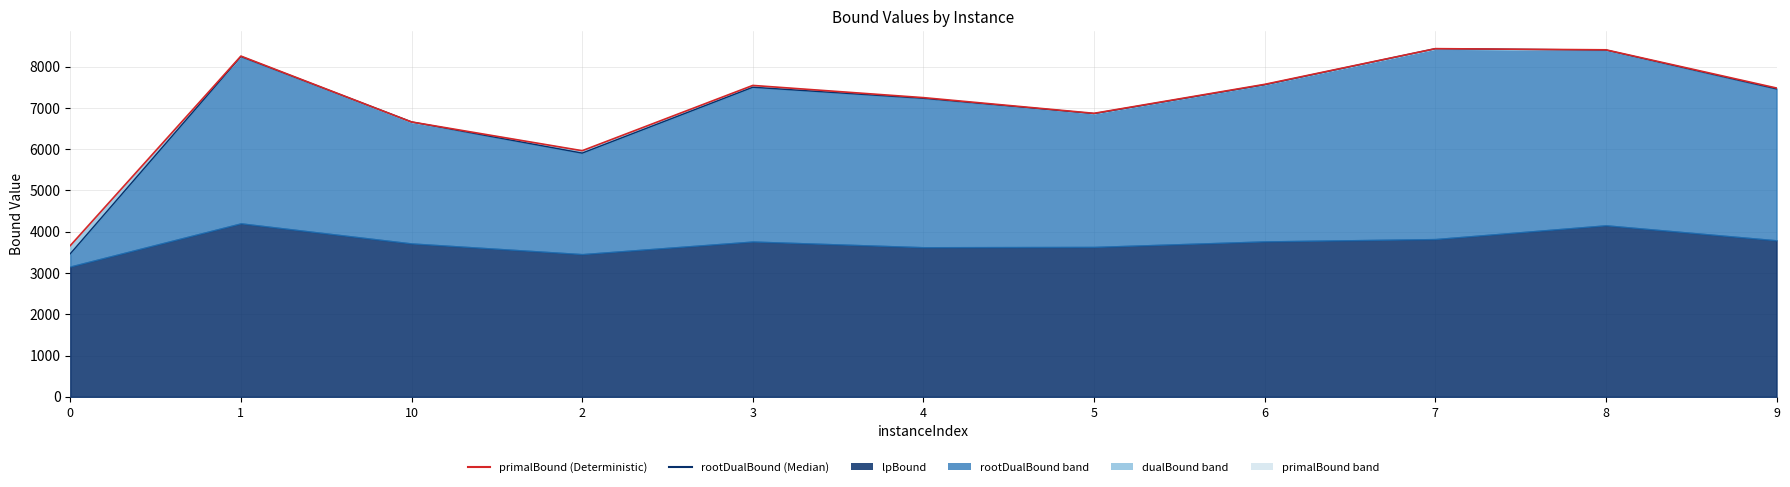

At which category is the sum across all series the highest?

7